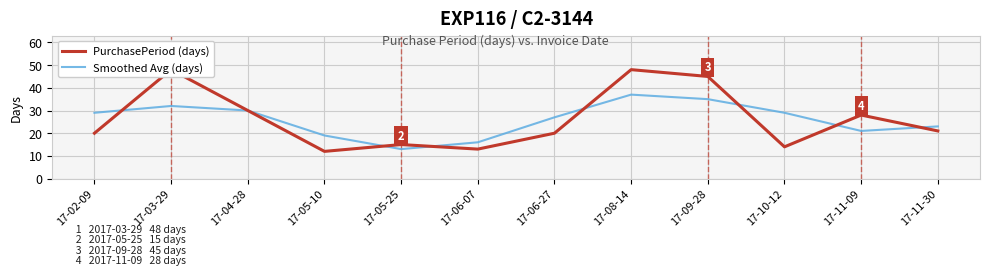

What value does the Smoothed Avg (days) series have at 17-11-09?

21